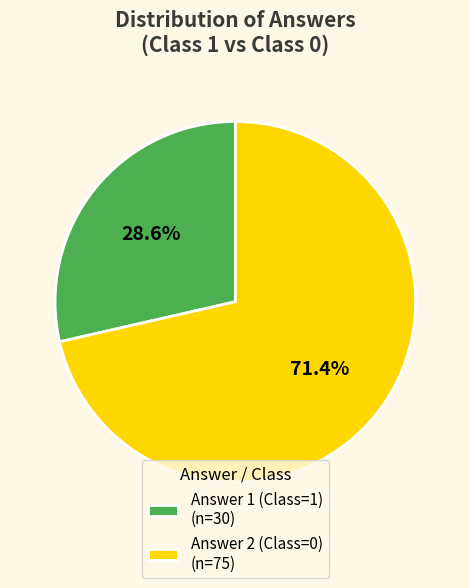

True or false: Answer 2 (Class=0) accounts for 71% of the total.

True